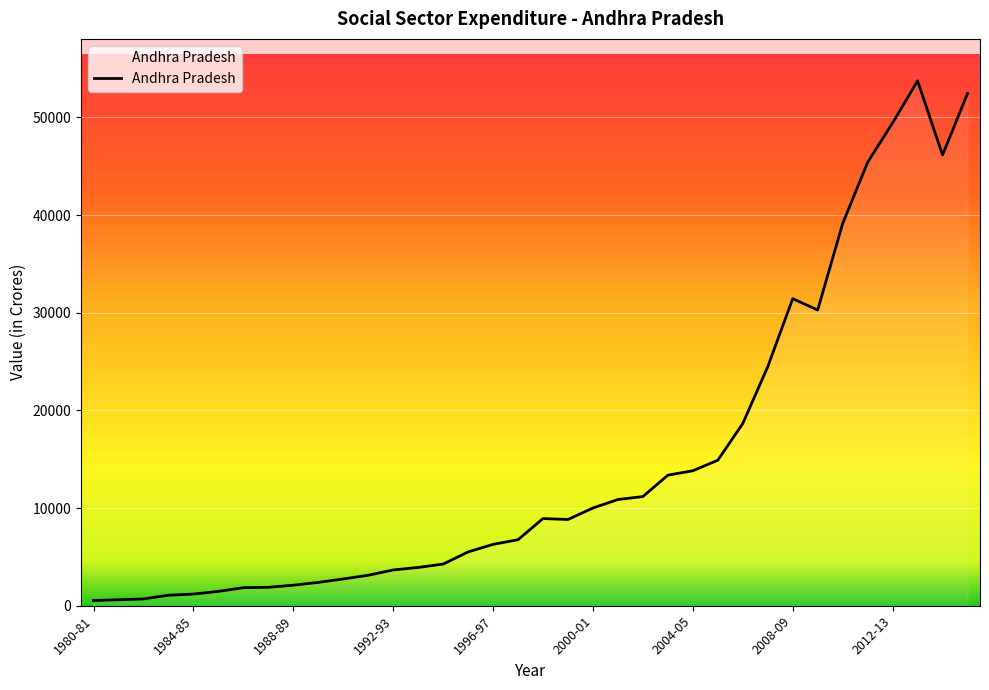

What is the difference between the maximum and minimum values?

53208